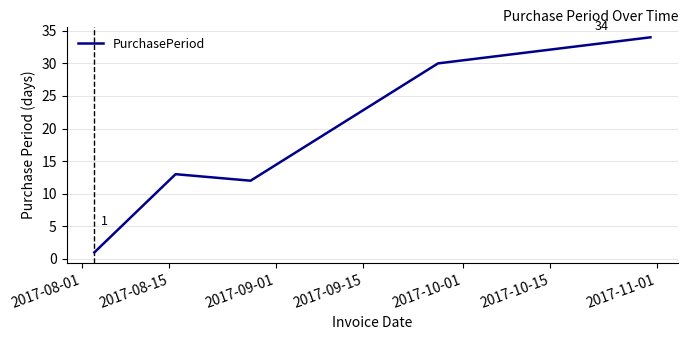

What is the difference between the maximum and minimum values?

33